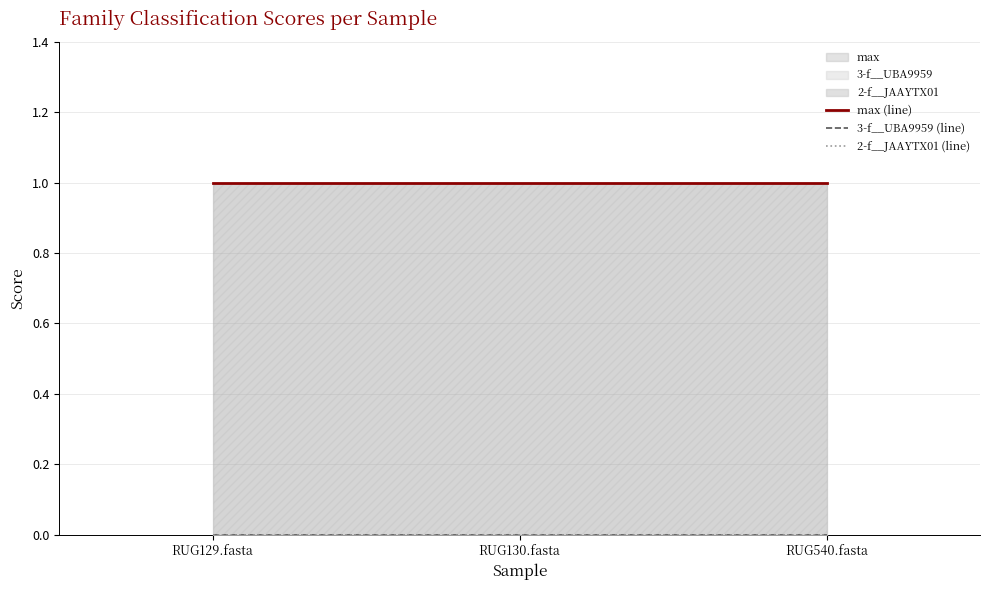

What is the label of the 2nd point from the right?

RUG130.fasta